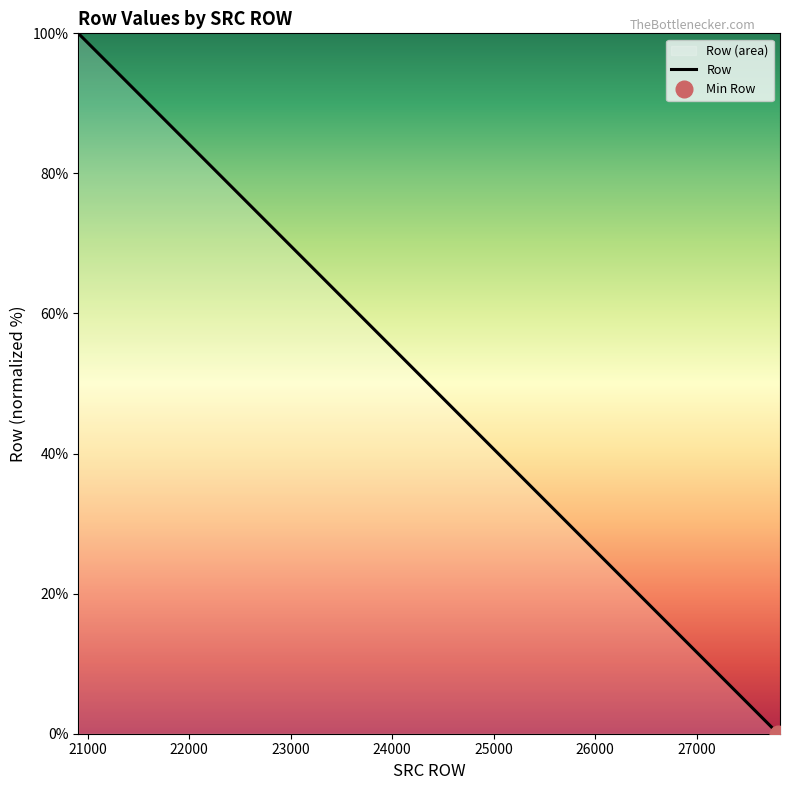

How many categories are shown in the chart?

20